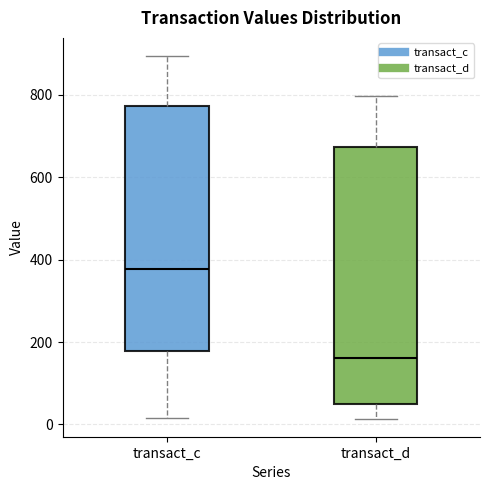

Reading left to right, transcribe this box plot: for each box, give where its median line is, the range the box spans, and where its two whiskers end, as read against the y-axis. The values are not printed on the chart, so give them approximately, as read against the axis.

transact_c: median 380, box 180 to 780, whiskers 20 to 900
transact_d: median 160, box 60 to 680, whiskers 20 to 800